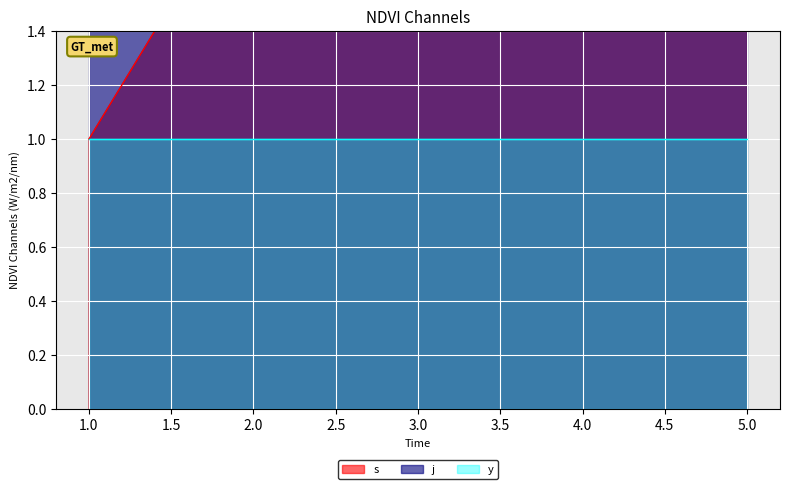

True or false: y and s cross at least once.

False